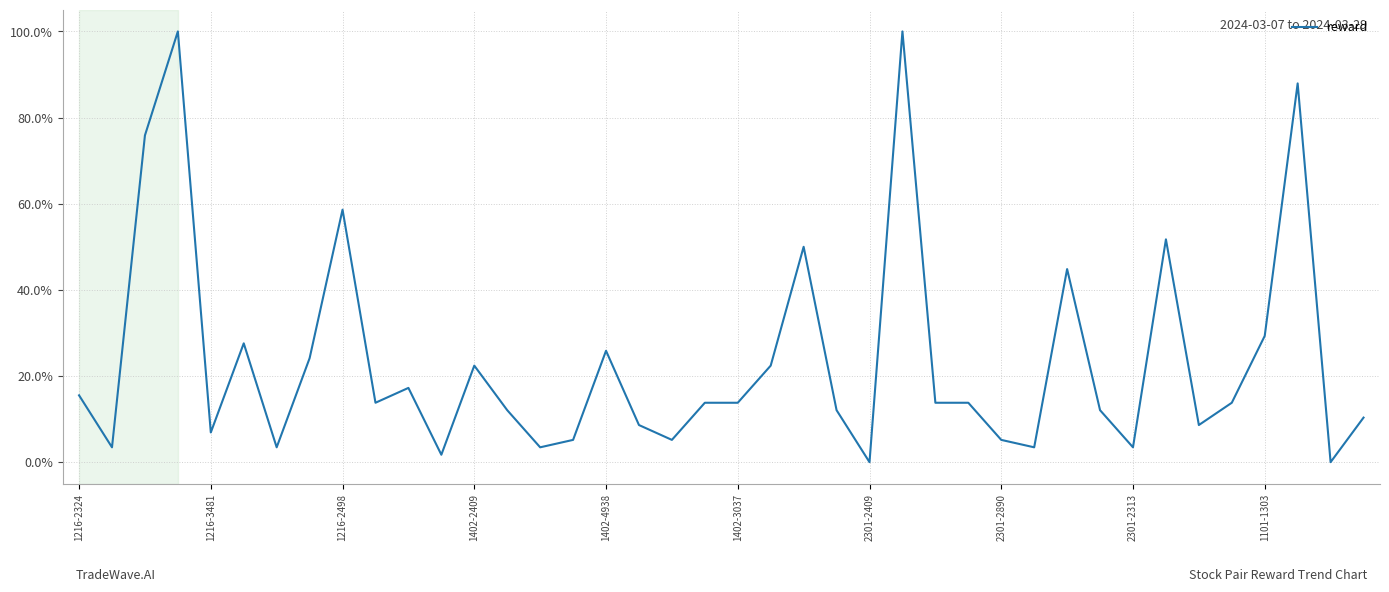

Does the chart have visible grid lines?

Yes